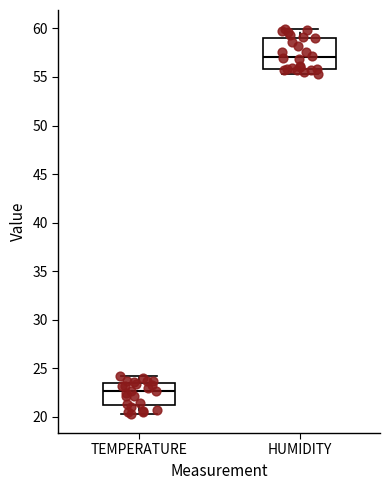

Reading left to right, transcribe this box plot: for each box, give where its median line is, the range the box spans, and where its two whiskers end, as read against the y-axis. The values are not printed on the chart, so give them approximately, as read against the axis.

TEMPERATURE: median 22.5, box 21.0 to 23.5, whiskers 20.5 to 24.0
HUMIDITY: median 57.0, box 56.0 to 59.0, whiskers 55.5 to 60.0